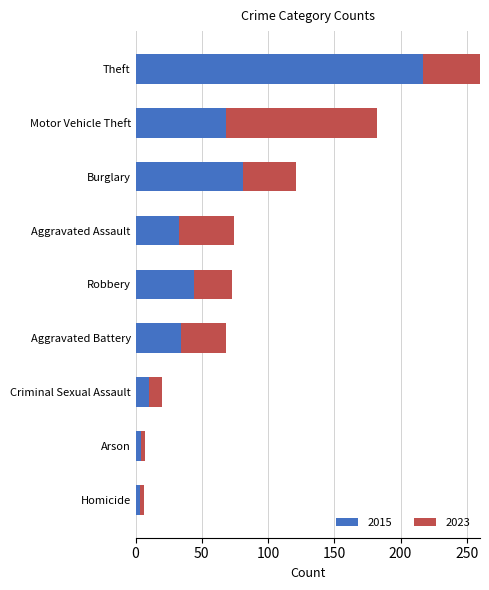

What is the total value across all series at Theft?

411